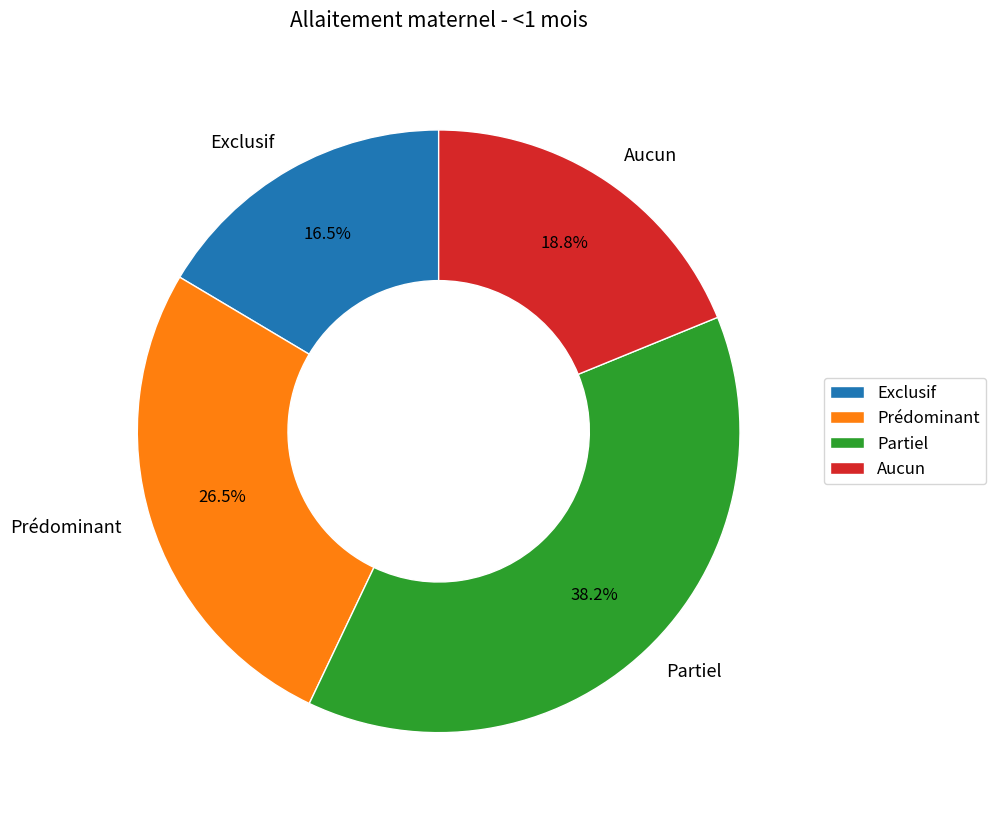

What is the smallest slice in the pie chart?

Exclusif